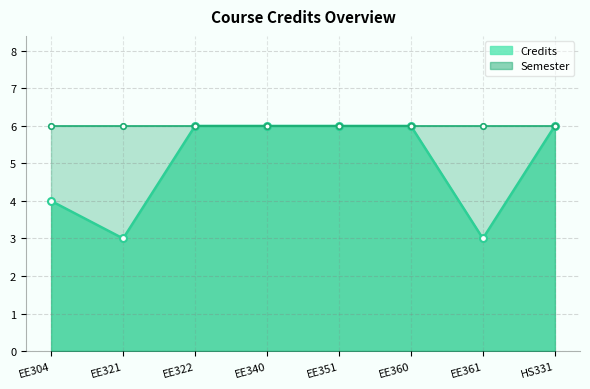

What are all the series names shown in the legend?

Credits, Semester